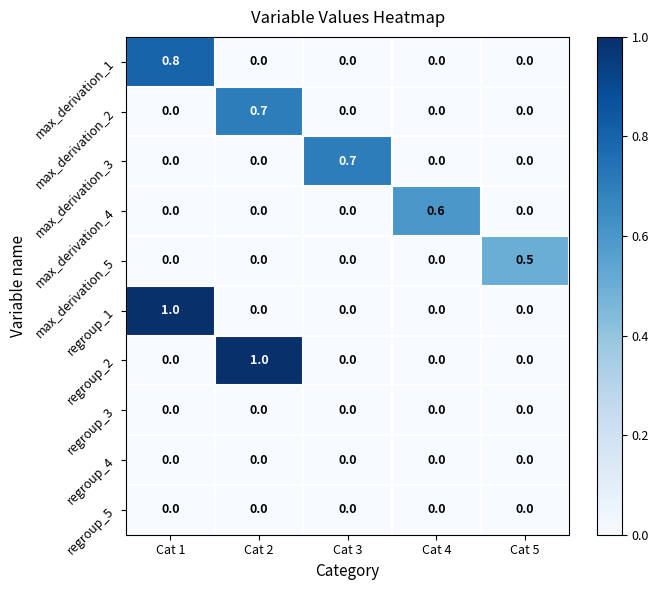

What is the greatest value displayed?

1.0